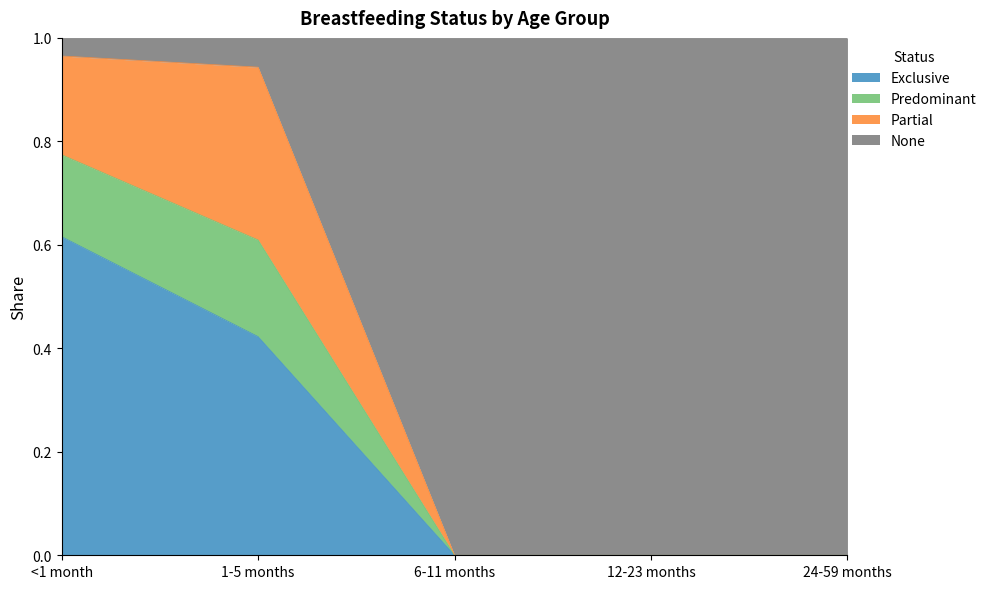

At which label does Exclusive reach its peak?

<1 month